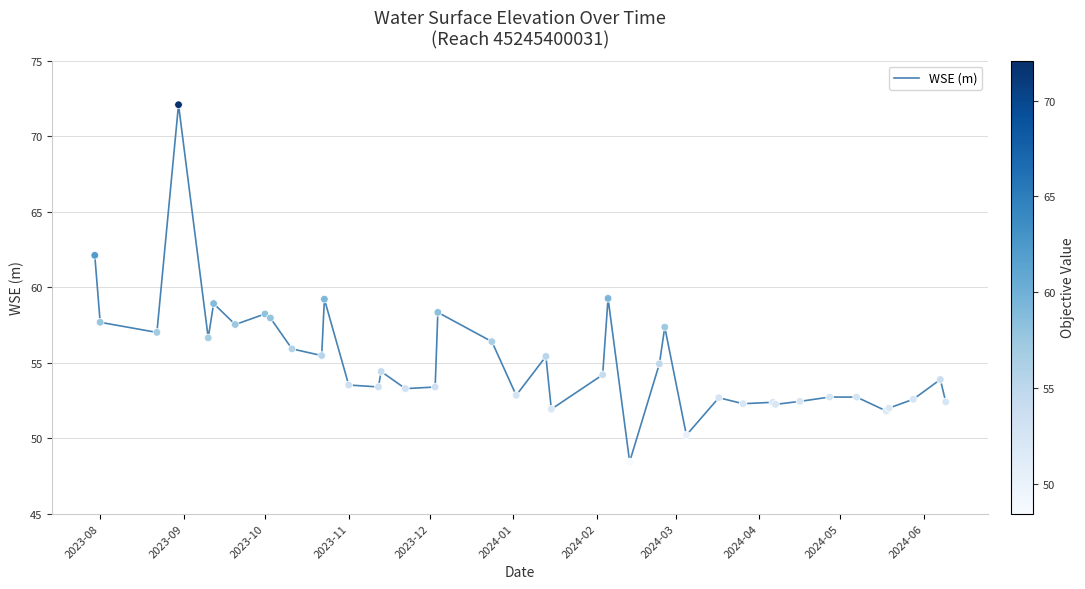

What is the minimum value shown in the chart?

48.4